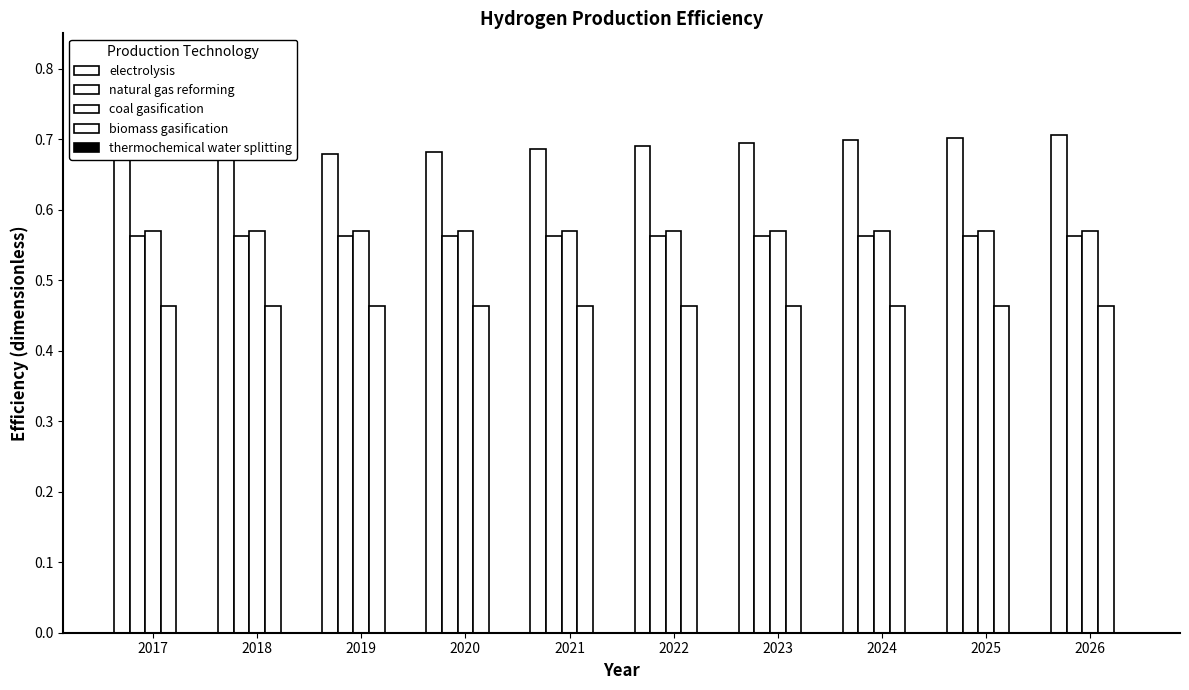

What is the value of the electrolysis bar at the 3rd from the left?

0.7